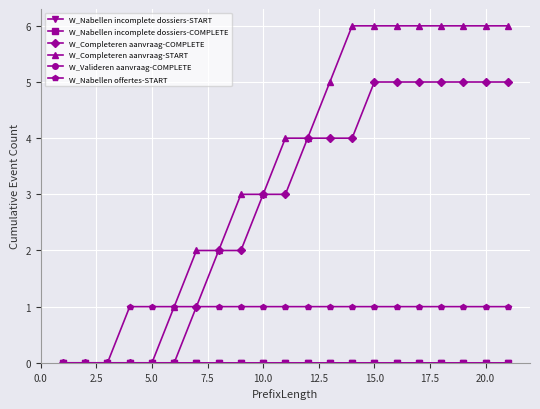

How many categories are shown in the chart?

21